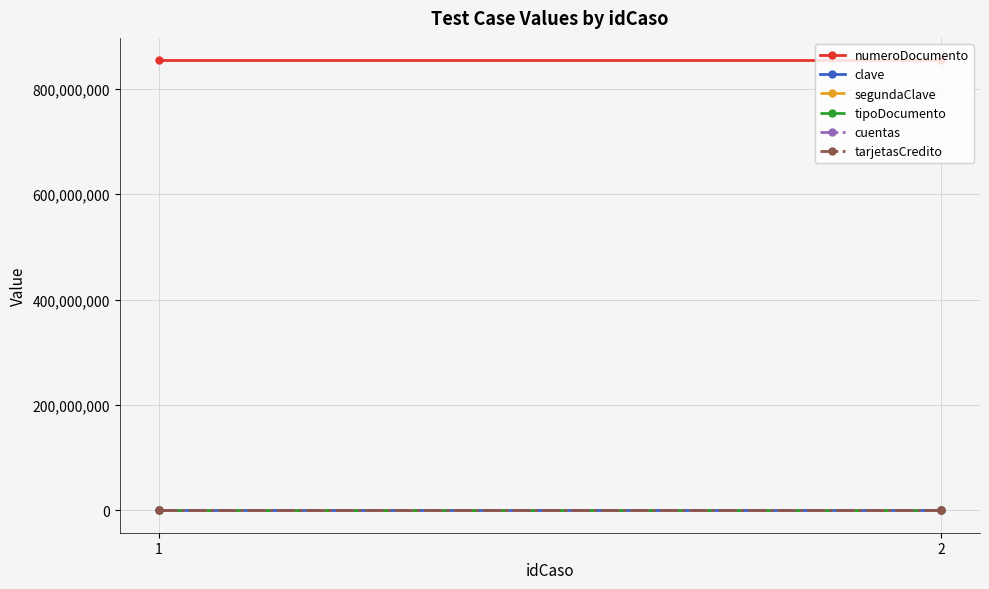

How many lines are shown in the chart?

6